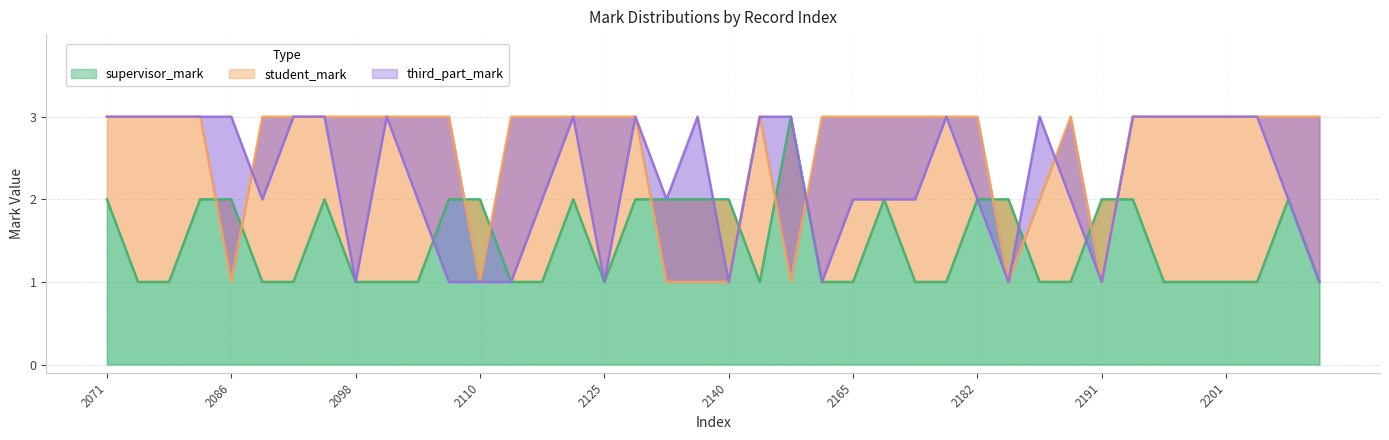

Which series changed the most between 2103 and 2171?

supervisor_mark